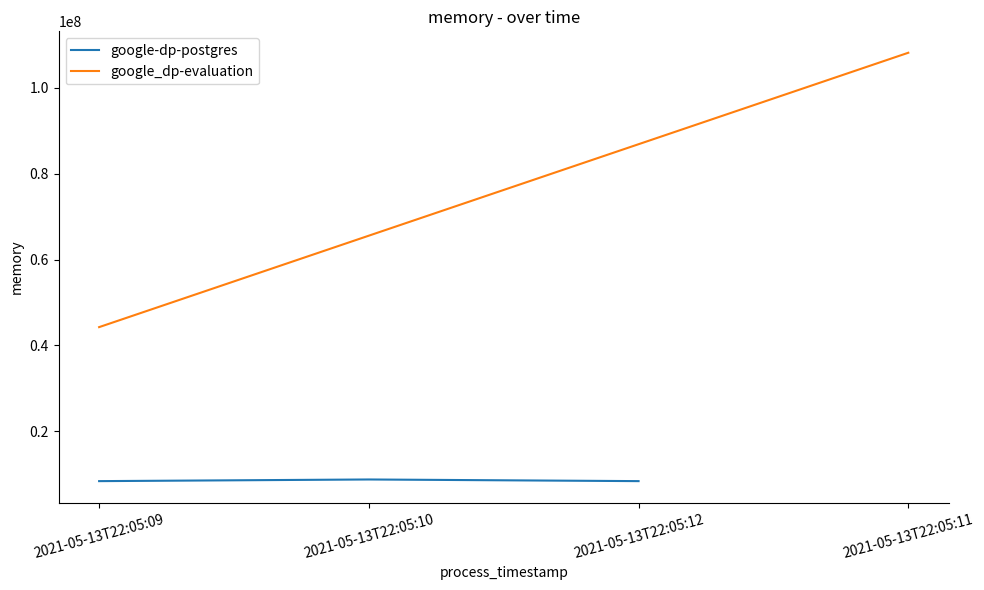

At which category does the chart reach its minimum across all series?

2021-05-13T22:05:09